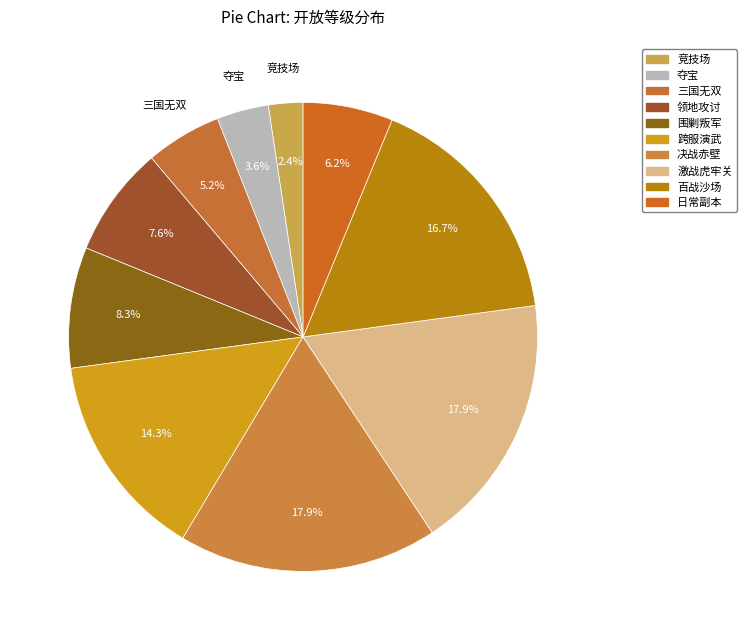

How many slices are in this pie chart?

10